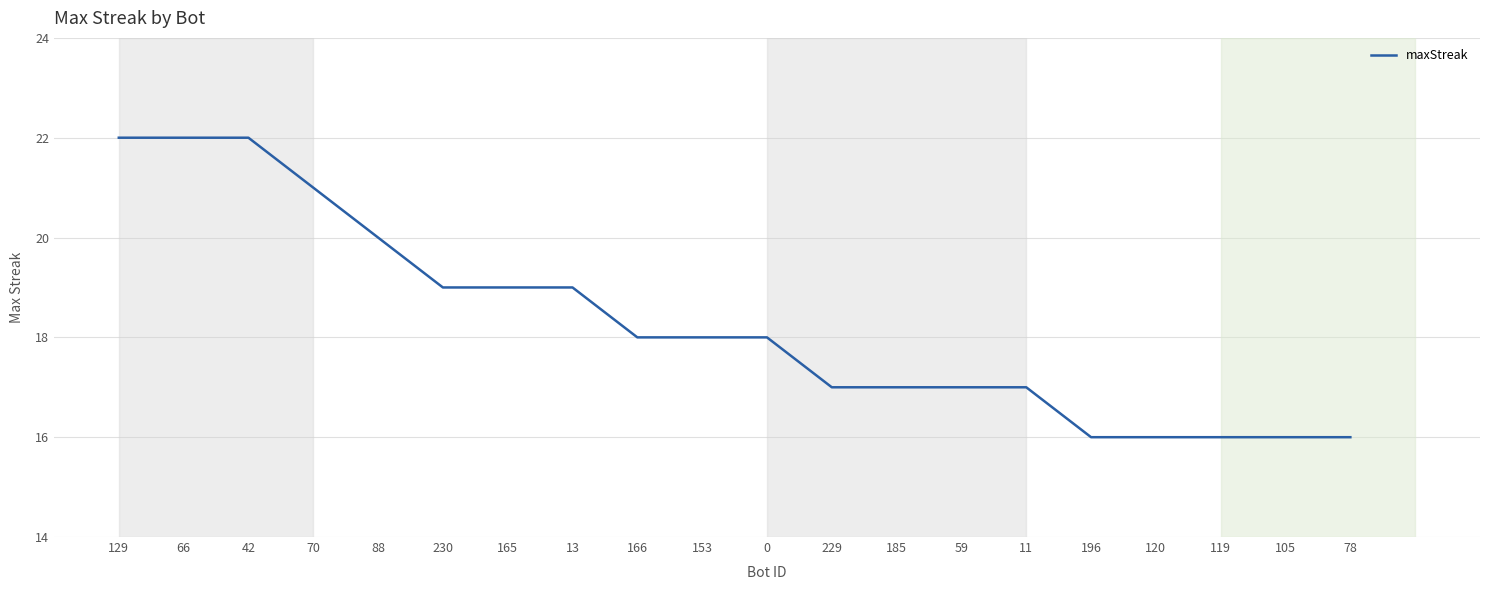

Is this an area chart (filled region under the line)?

No